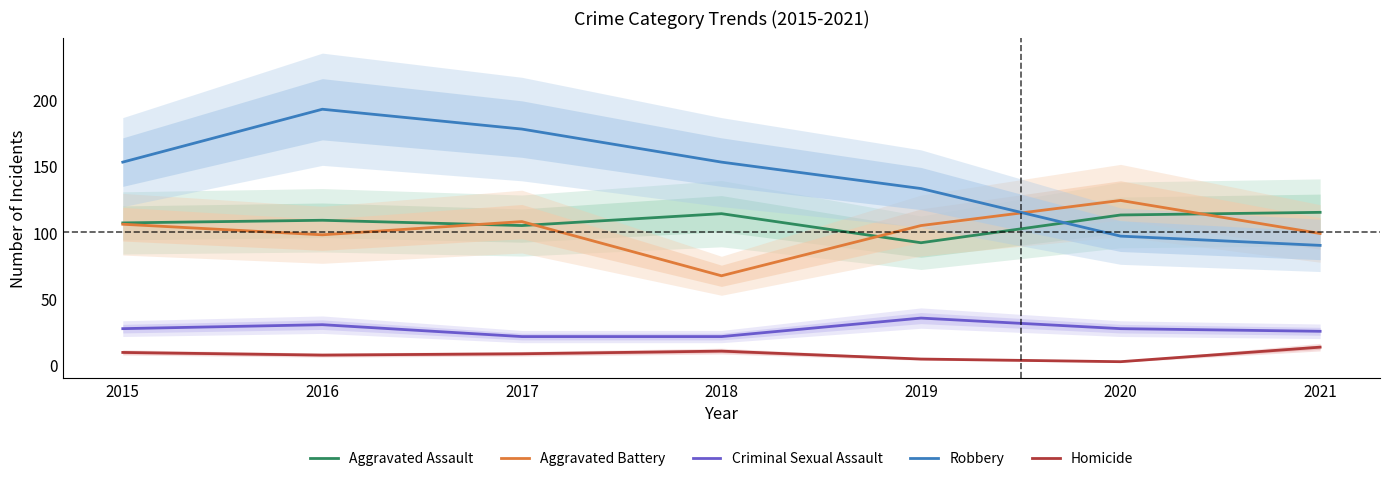

How many lines are shown in the chart?

5